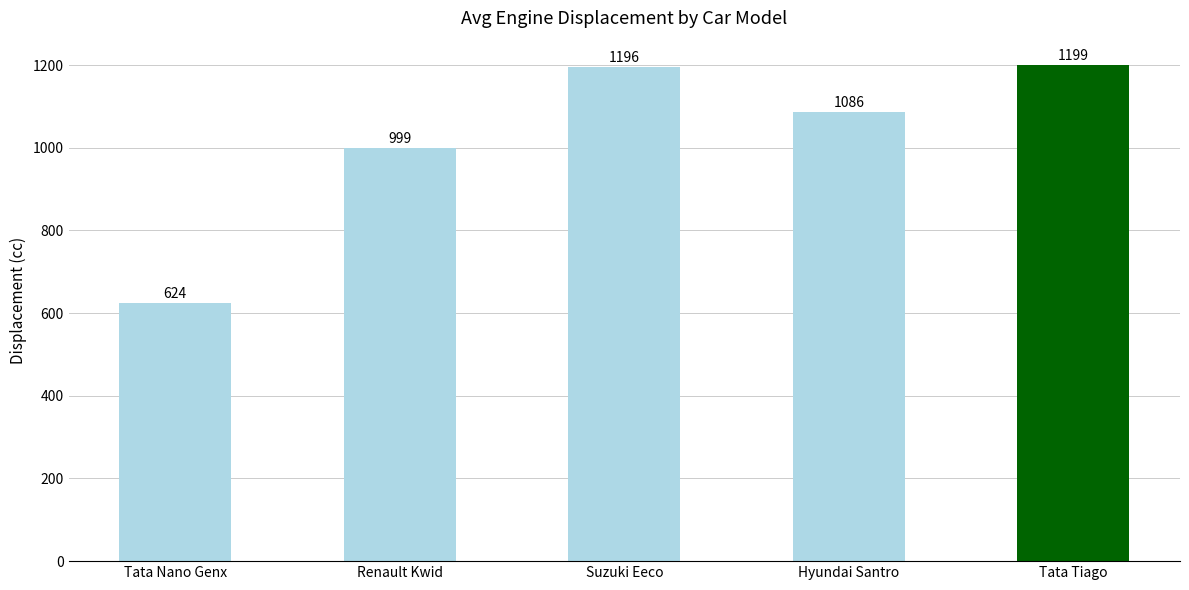

Where does the data first go above 1086?

Suzuki Eeco